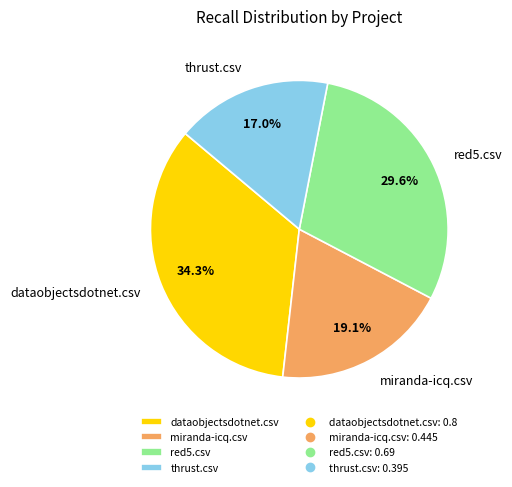

How many slices are in this pie chart?

4